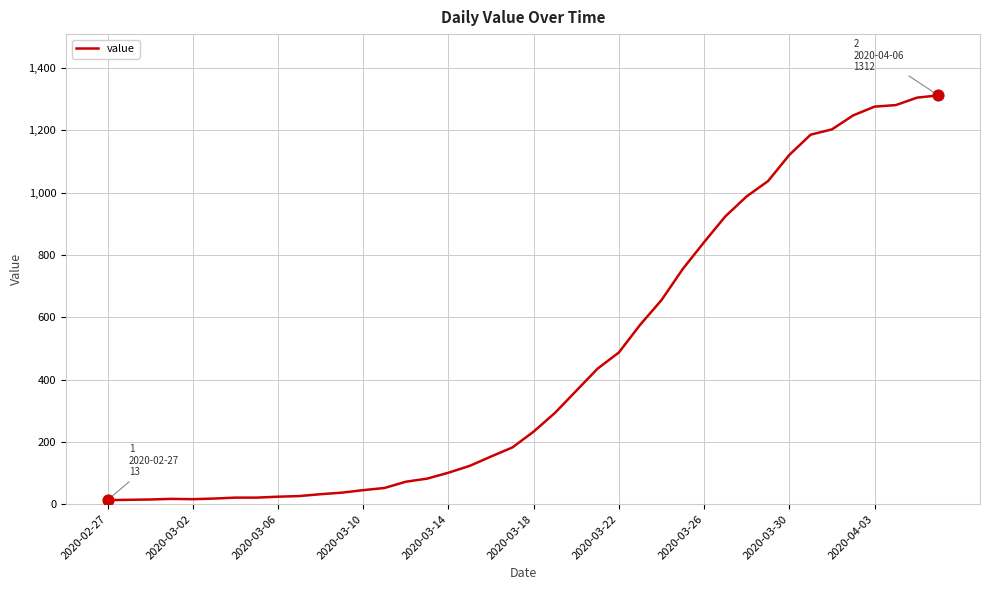

What is the difference between the maximum and minimum values?

1299